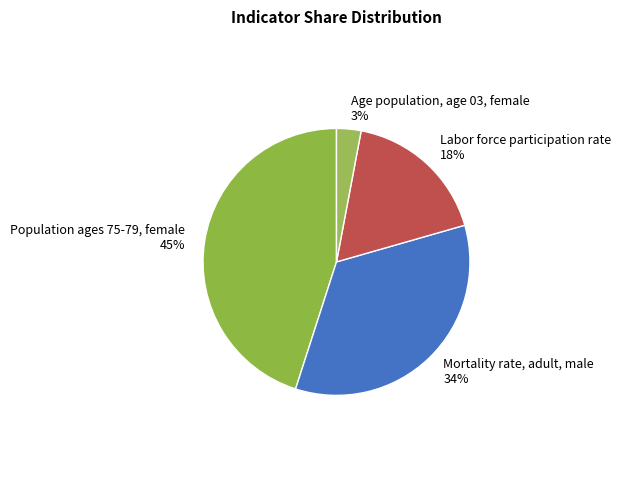

How many slices are in this pie chart?

4